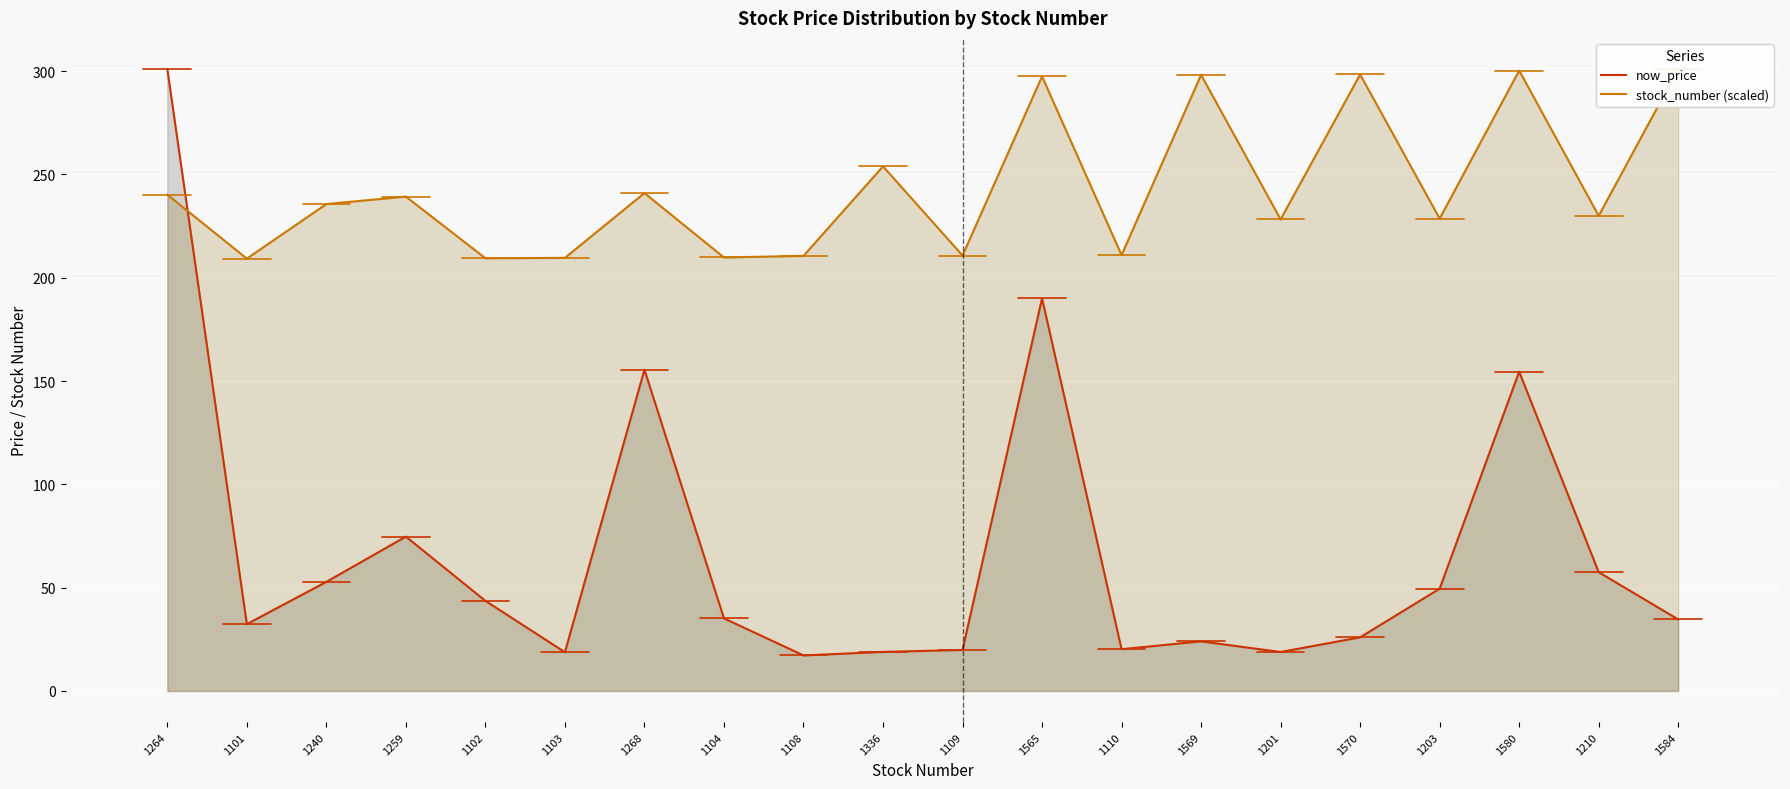

Read the stock_number (scaled) value at 1336.

253.9